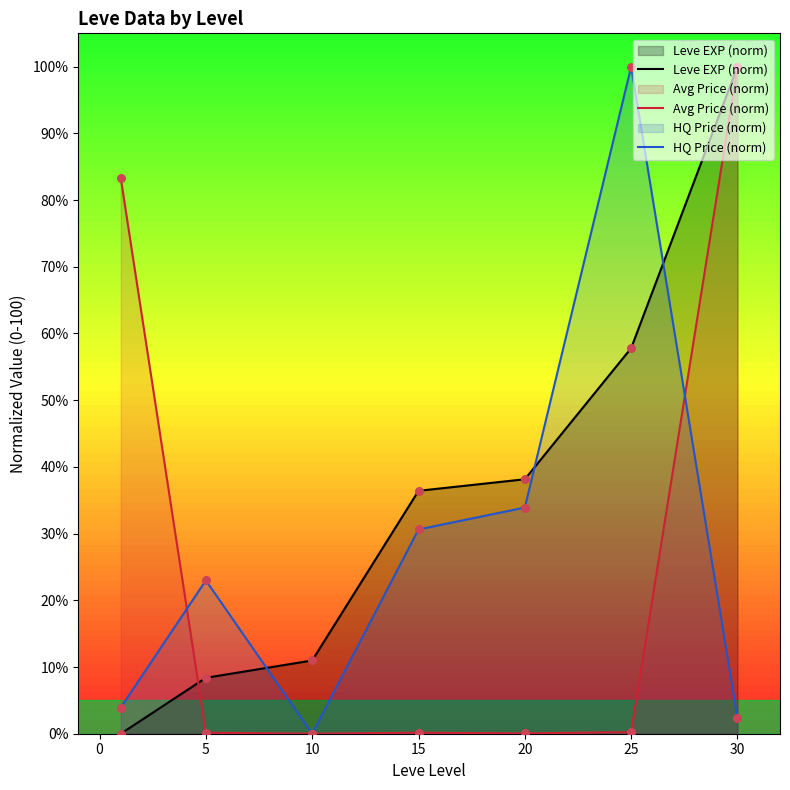

Is the value of Avg Price (norm) at 25 greater than the value of Leve EXP (norm) at 5?

No